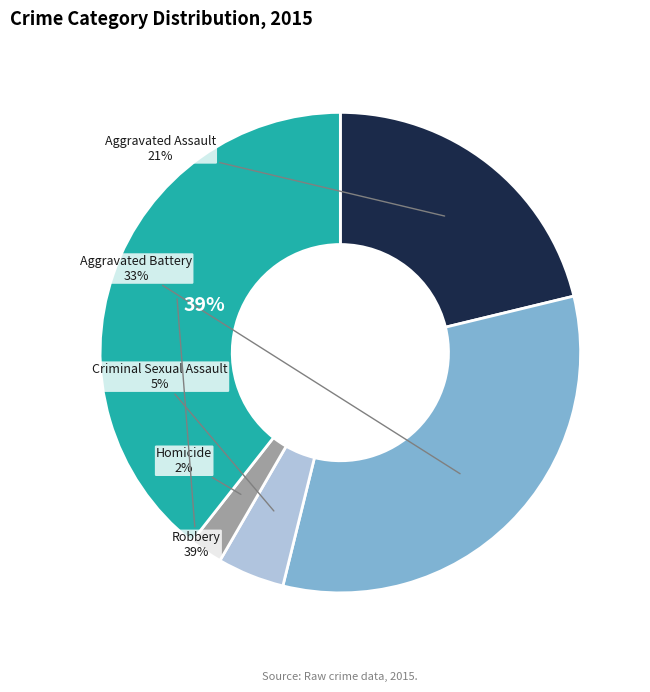

Which category has the biggest portion of the pie?

Robbery